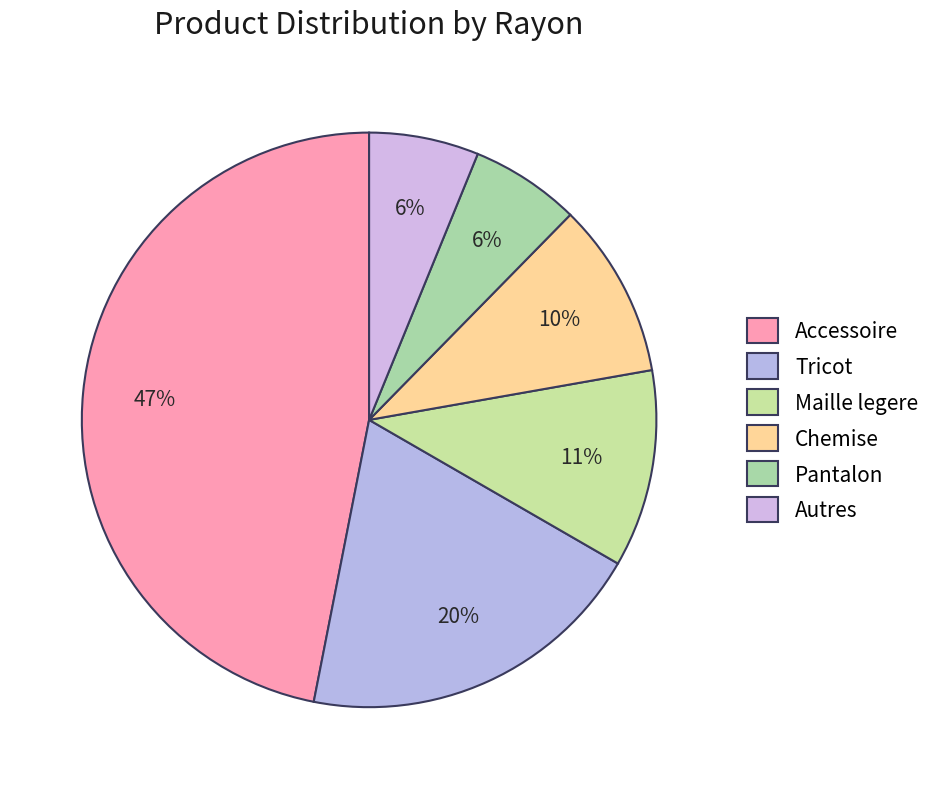

Does any single category account for the majority?

No